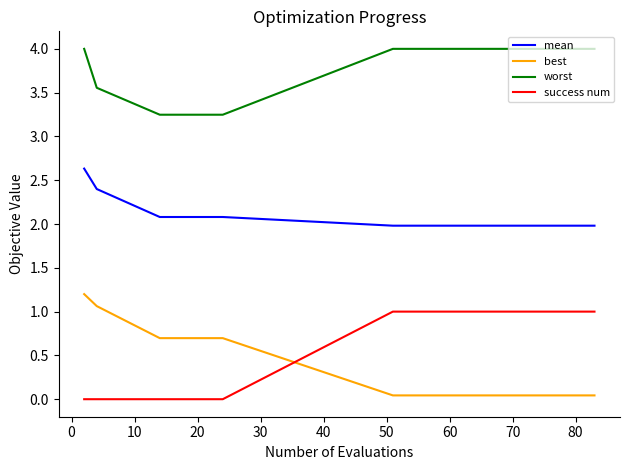

Which series has the largest total across all categories?

worst